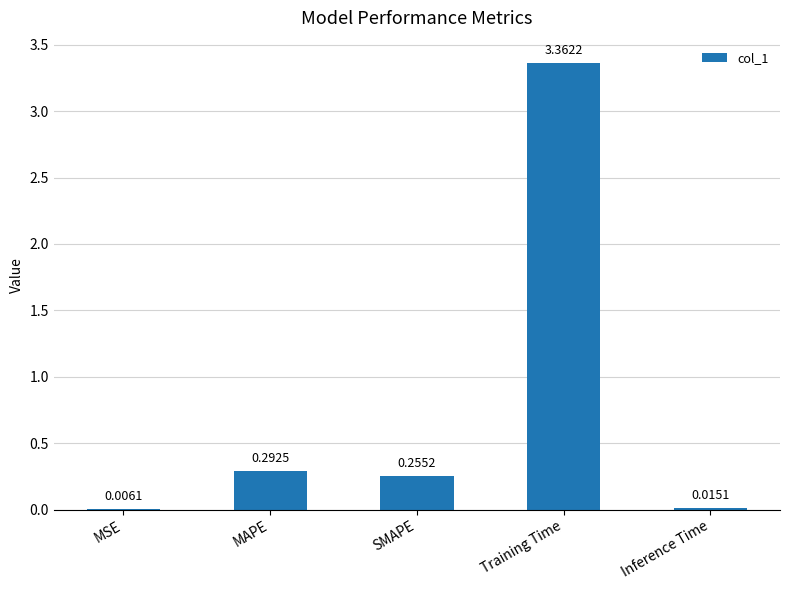

How many categories are shown in the chart?

5